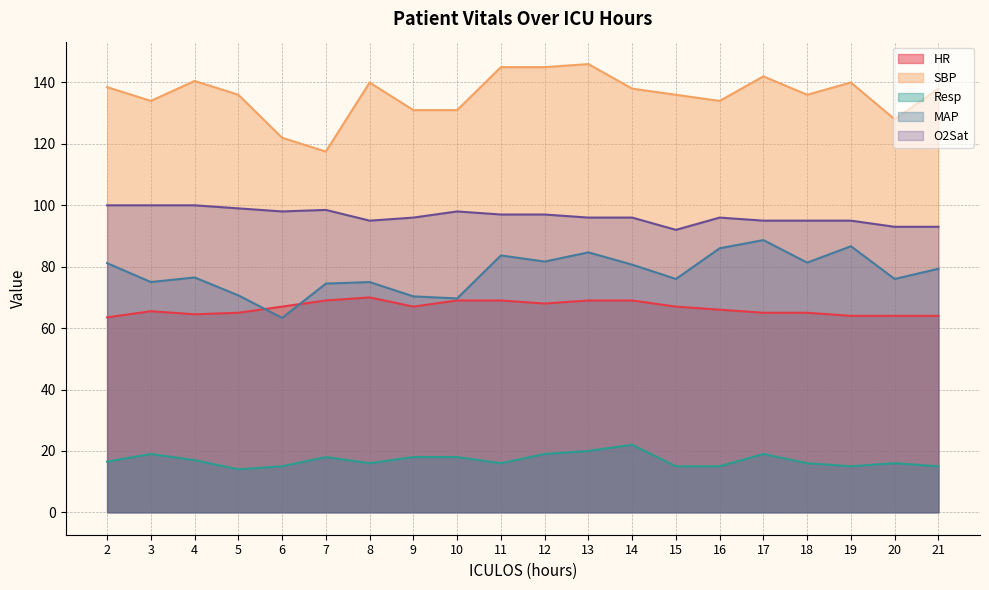

List the labels in order of Resp value, largest first.

14, 13, 3, 12, 17, 7, 9, 10, 4, 2, 8, 11, 18, 20, 6, 15, 16, 19, 21, 5